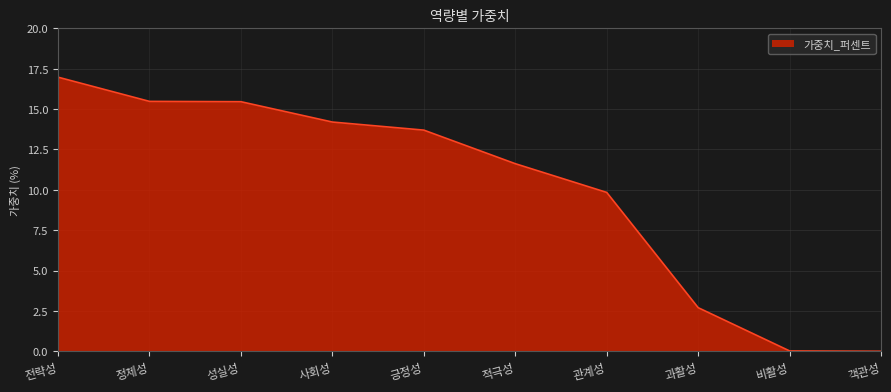

True or false: the data shows 9.8 at 관계성.

True